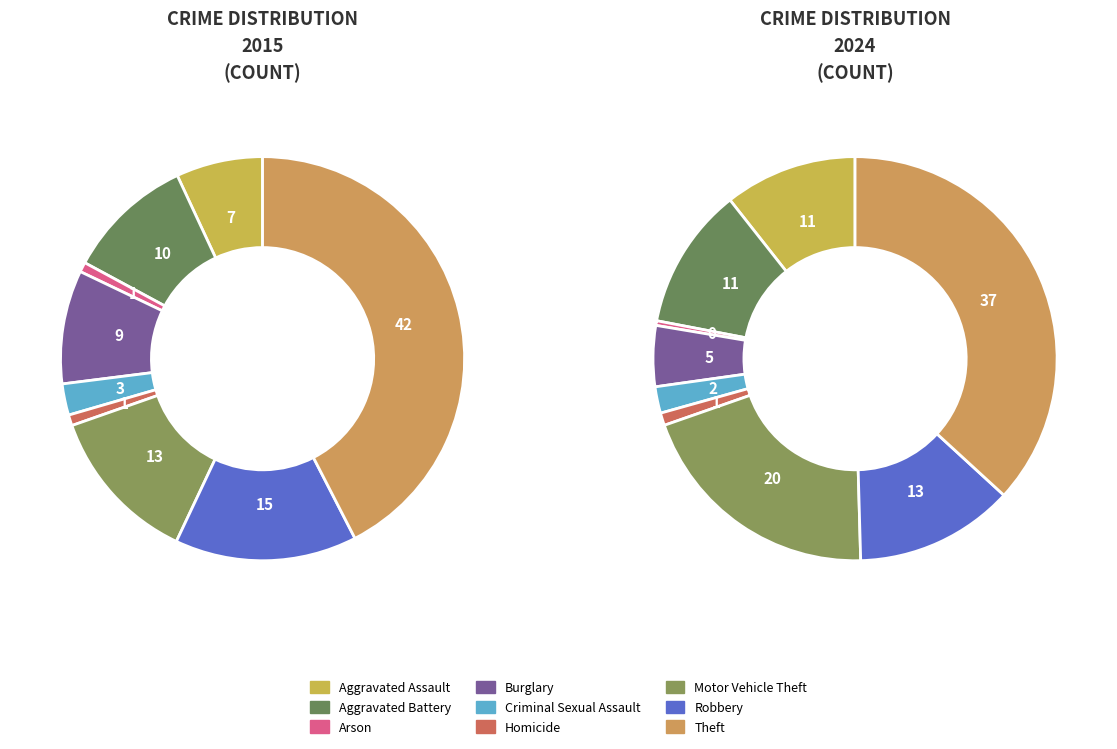

What percentage do 3 and 6 together represent?

21.7%